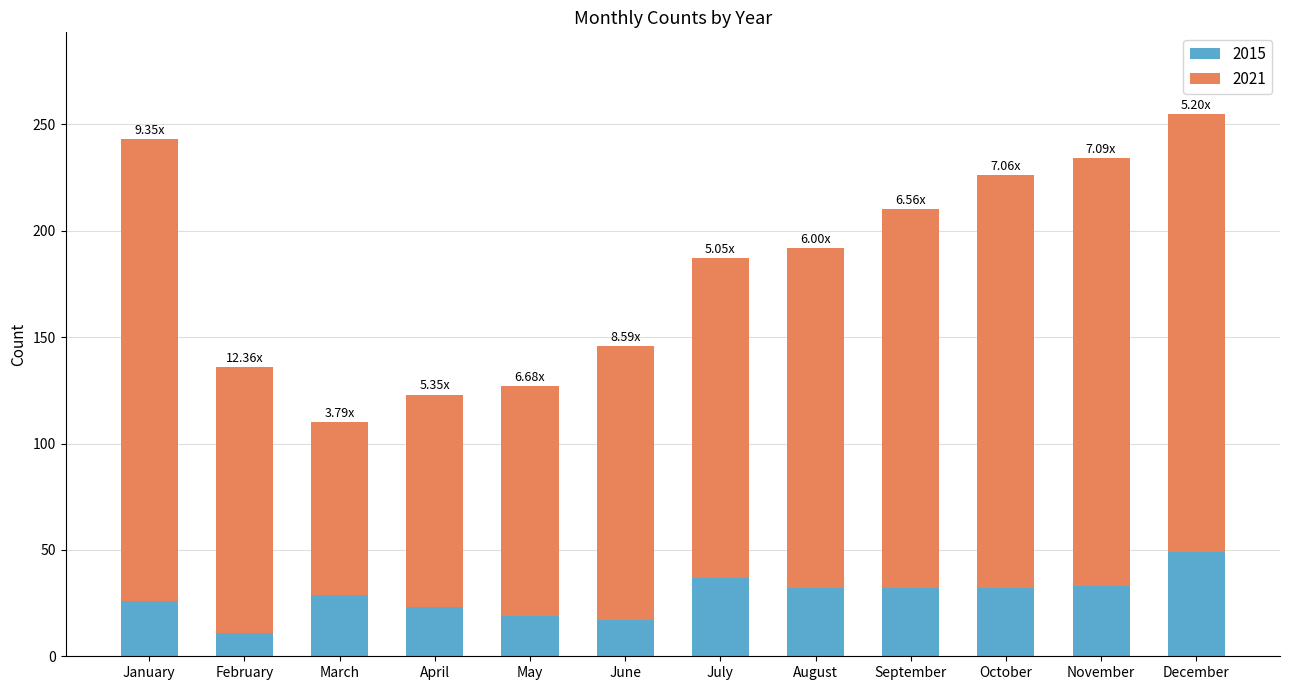

What is the total value across all series at May?

127